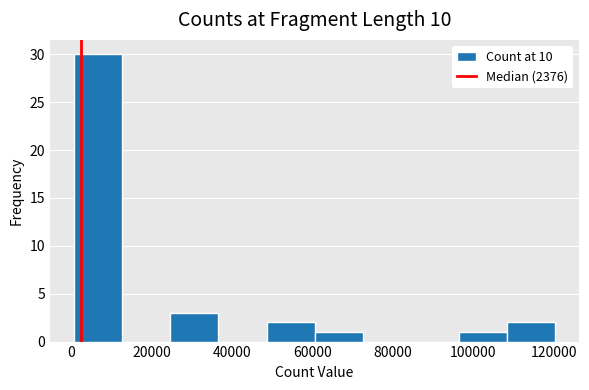

Reading left to right, transcribe this chart: for each bar, give the range it covers on the x-axis and its height. Neither the bar edges nor the heights are printed on the chart, so give them approximately, as read against the axes.

0 to 12000: 30
12000 to 24000: 0
24000 to 36000: 3
36000 to 48000: 0
48000 to 60000: 2
60000 to 72000: 1
72000 to 84000: 0
84000 to 96000: 0
96000 to 108000: 1
108000 to 120000: 2